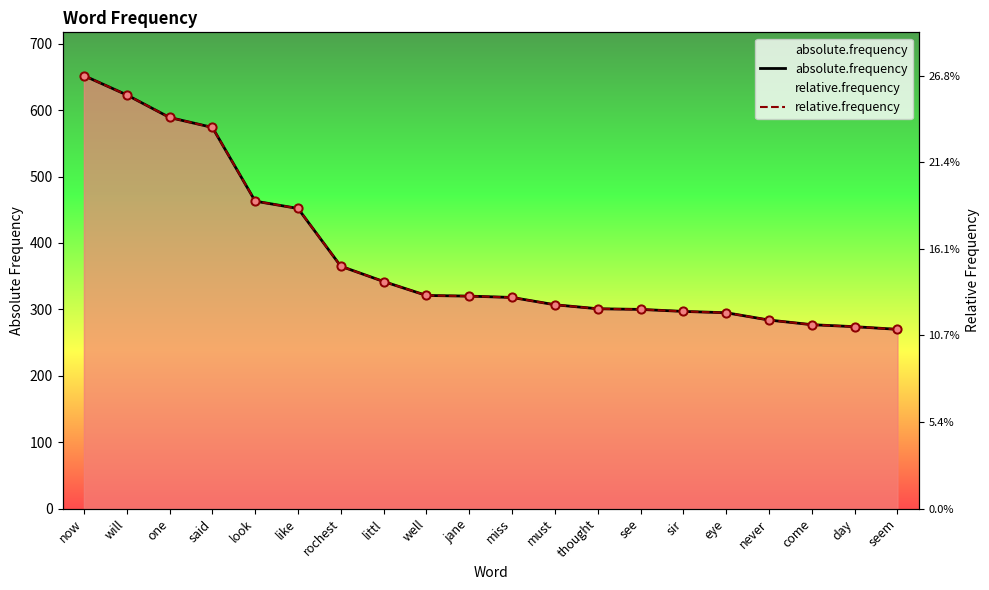

Which series reaches the minimum Y coordinate?

absolute.frequency